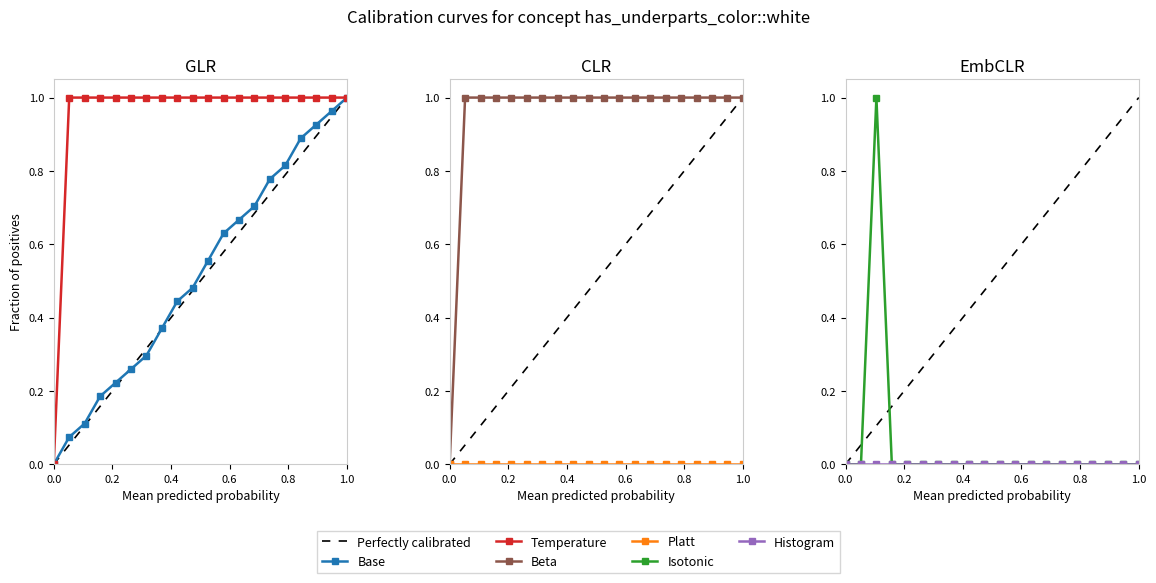

Reading right to left, extract all data points from this chart.

line: 1.0	1.0	0.9	0.9	0.8	0.8	0.7	0.7	0.6	0.6	0.5	0.4	0.4	0.3	0.3	0.2	0.2	0.1	0.1	0.0
p3_before: 1.0	1.0	1.0	1.0	1.0	1.0	1.0	1.0	1.0	1.0	1.0	1.0	1.0	1.0	1.0	1.0	1.0	1.0	1.0	0.0
p3_after: 1.0	1.0	1.0	1.0	1.0	1.0	1.0	1.0	1.0	1.0	1.0	1.0	1.0	1.0	1.0	1.0	1.0	1.0	1.0	0.0
p0_after: 0.0	0.0	0.0	0.0	0.0	0.0	0.0	0.0	0.0	0.0	0.0	0.0	0.0	0.0	0.0	0.0	0.0	1.0	0.0	0.0